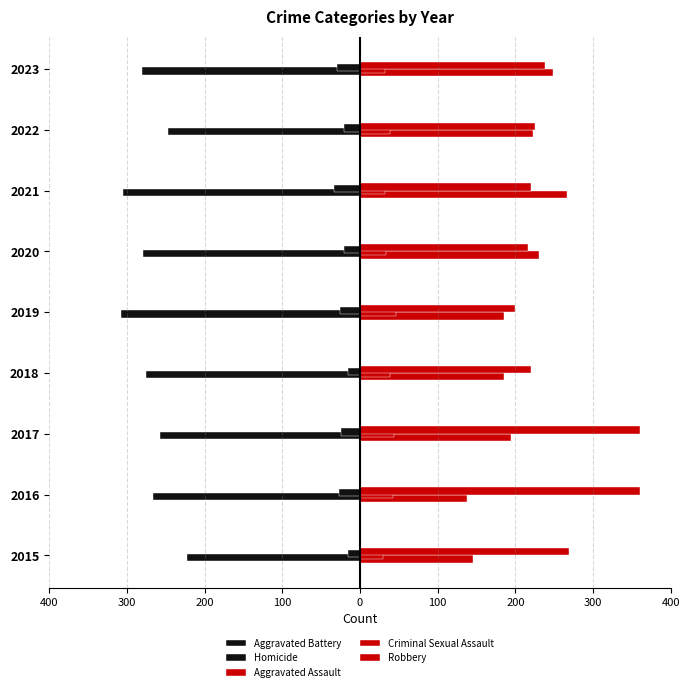

How many groups of bars are there?

9